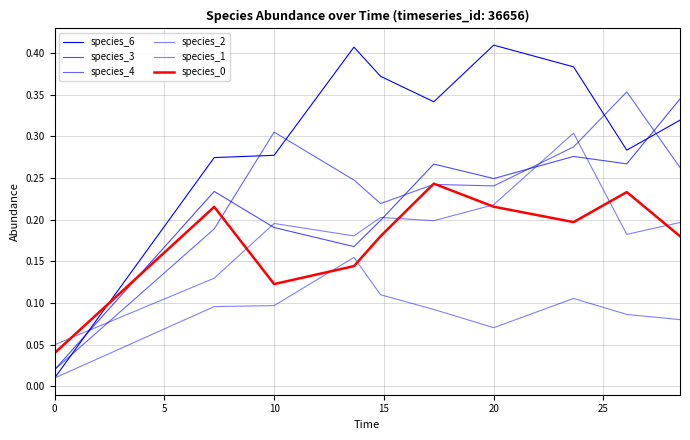

Does the chart have visible grid lines?

Yes